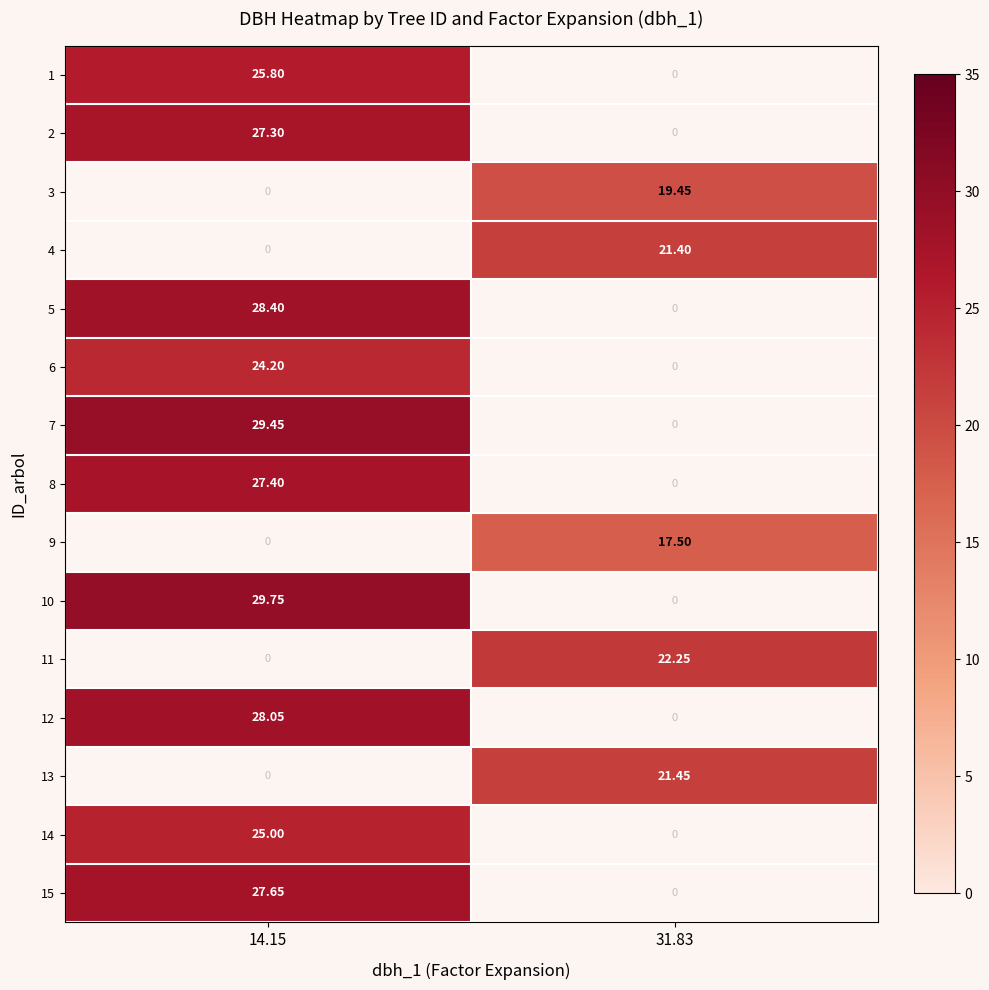

How many values in the 7 series are below 29?

1